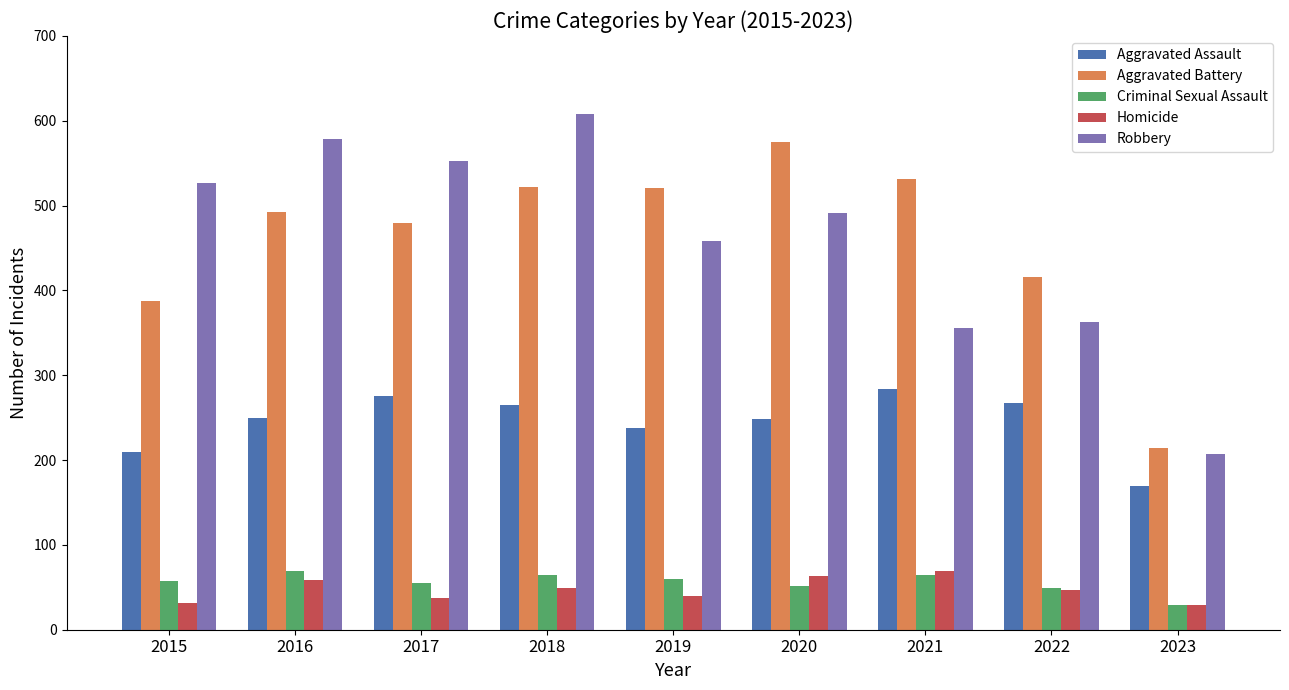

What is the minimum value shown in the chart?

29